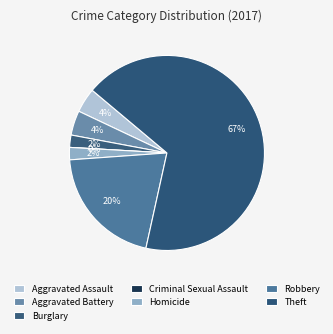

What percentage do Aggravated Battery and Theft together represent?

71.4%